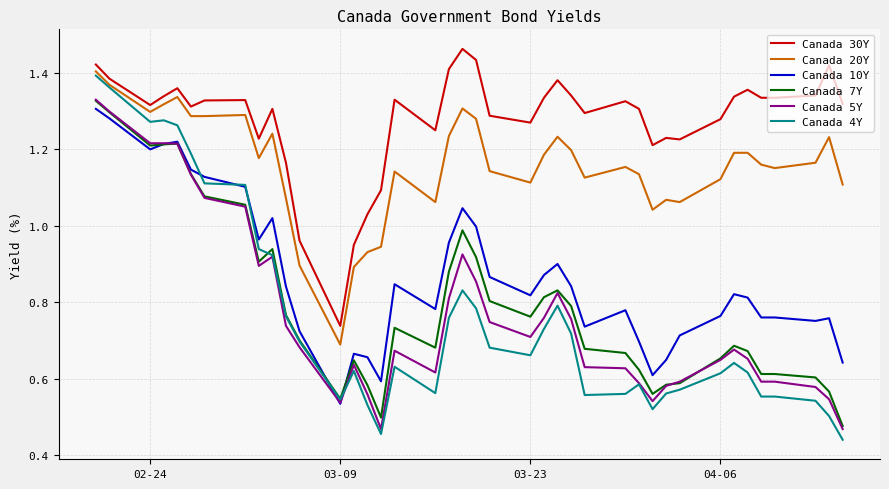

True or false: Canada 20Y and Canada 7Y cross at least once.

False